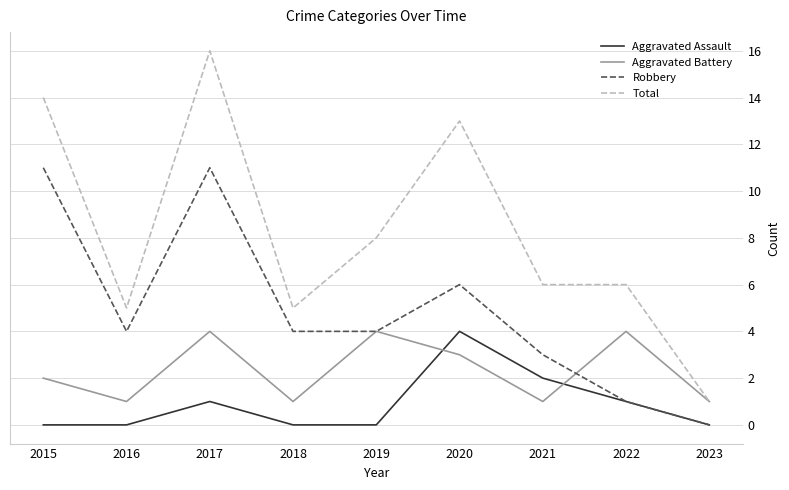

Reading left to right, transcribe all the data shown in this chart.

Aggravated Assault: 2015=0	2016=0	2017=1	2018=0	2019=0	2020=4	2021=2	2022=1	2023=0
Aggravated Battery: 2015=2	2016=1	2017=4	2018=1	2019=4	2020=3	2021=1	2022=4	2023=1
Robbery: 2015=11	2016=4	2017=11	2018=4	2019=4	2020=6	2021=3	2022=1	2023=0
Total: 2015=14	2016=5	2017=16	2018=5	2019=8	2020=13	2021=6	2022=6	2023=1